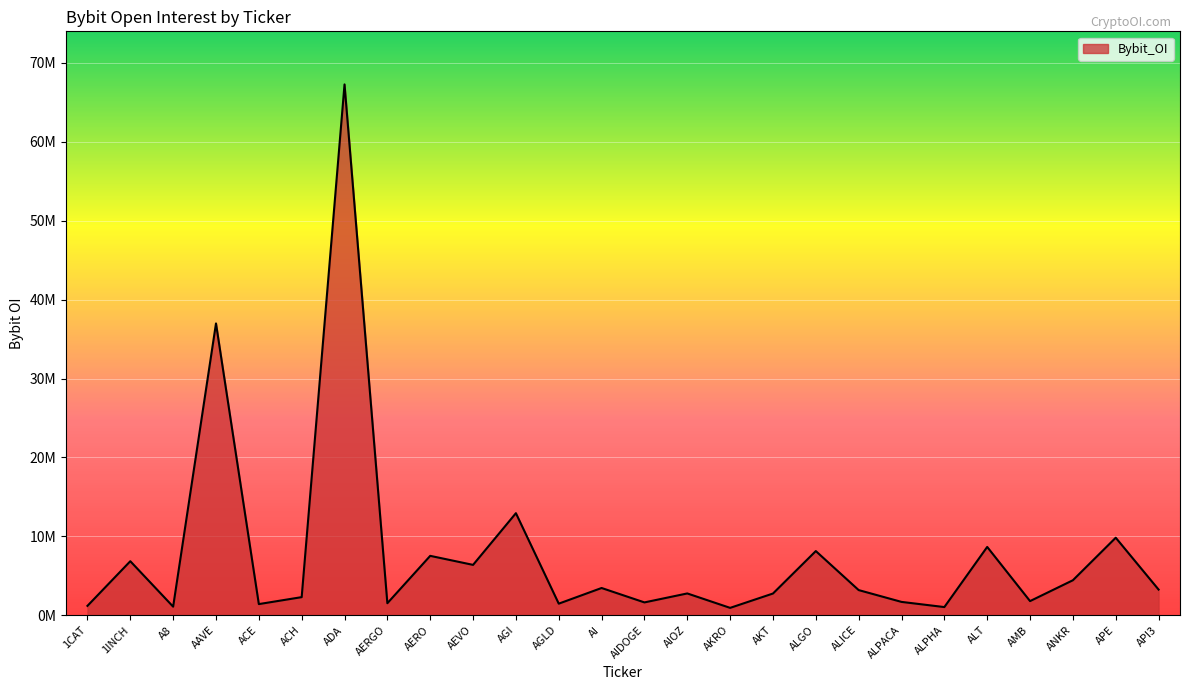

Does the chart have visible grid lines?

Yes